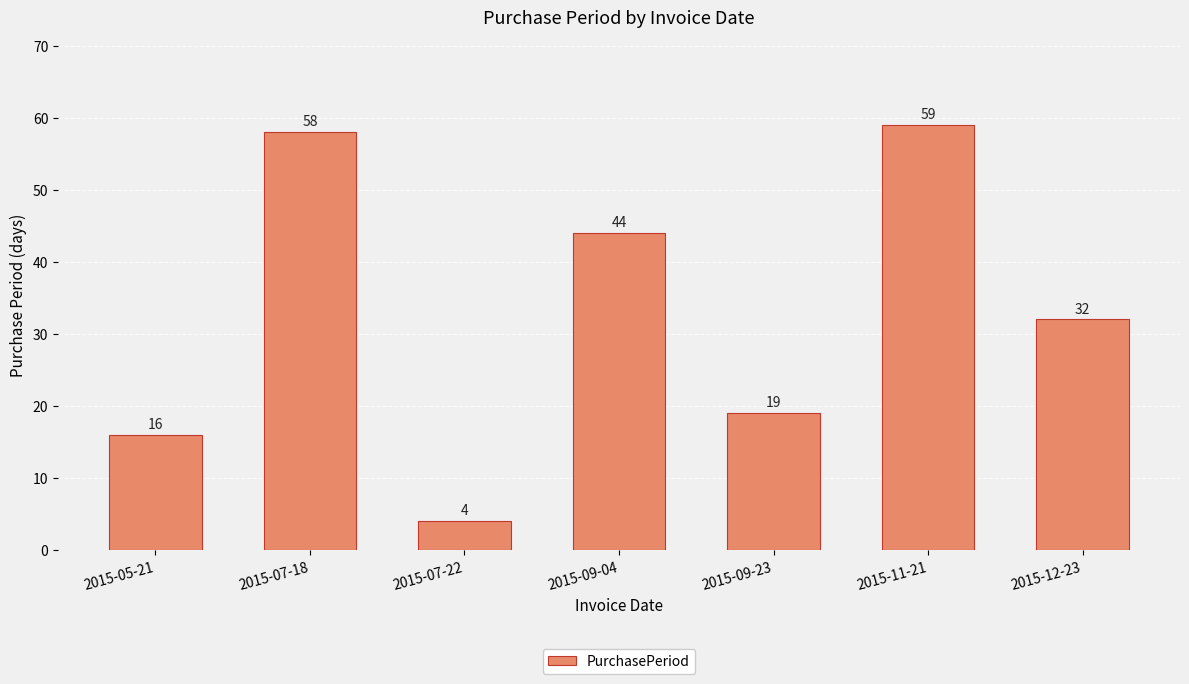

Reading left to right, what are all the values shown in this chart?

16	58	4	44	19	59	32